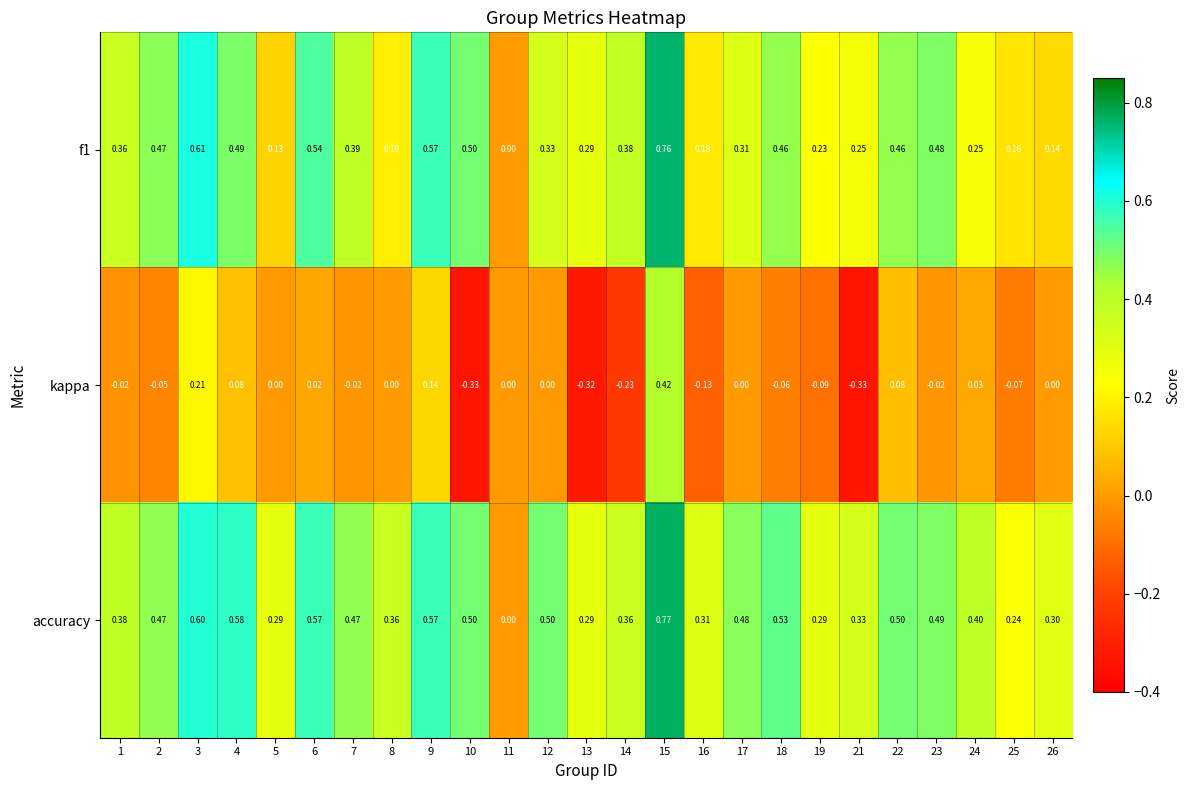

Which series has the largest total across all categories?

accuracy